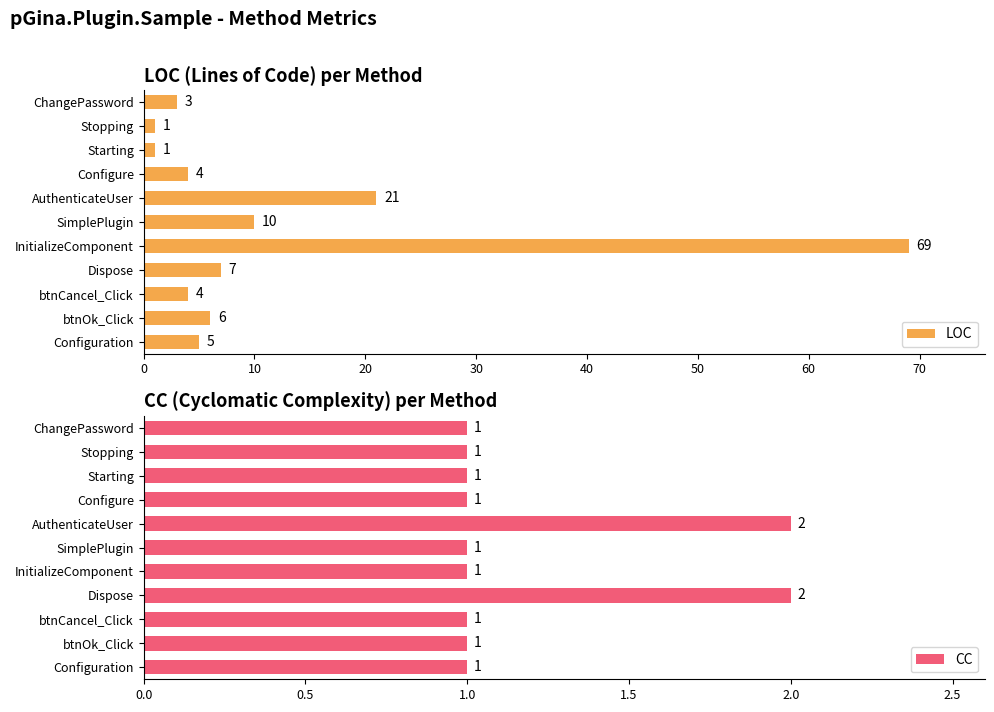

What is the average value of the LOC series?

12